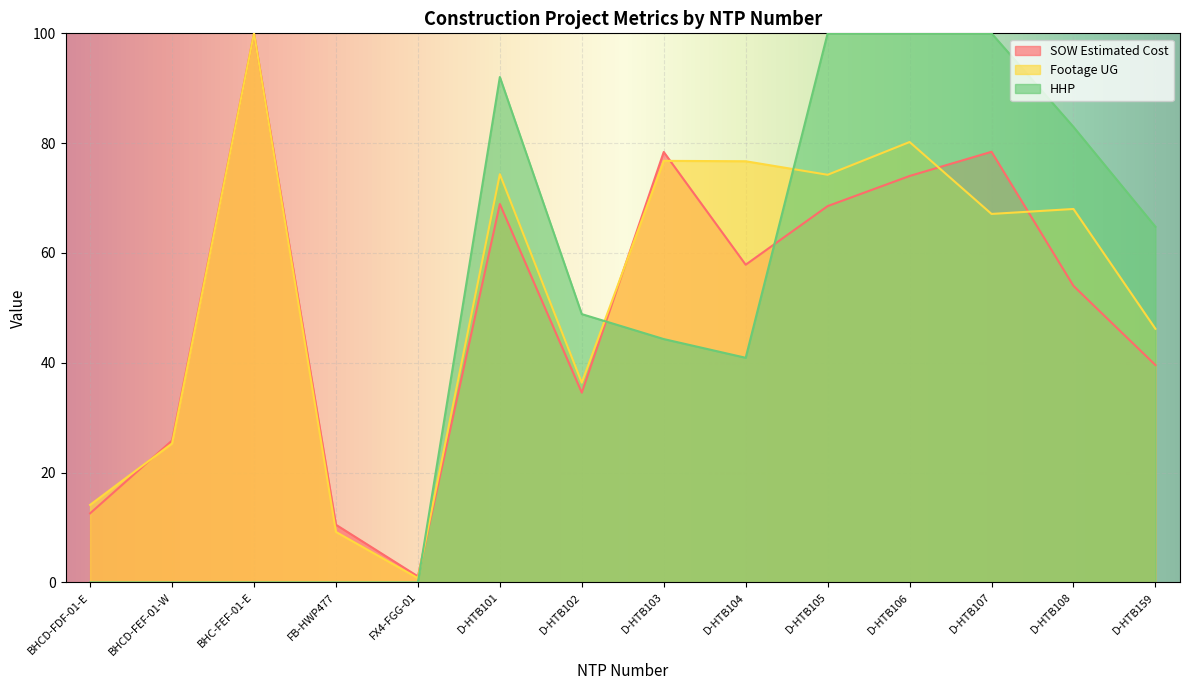

What is the greatest value displayed?

100.0